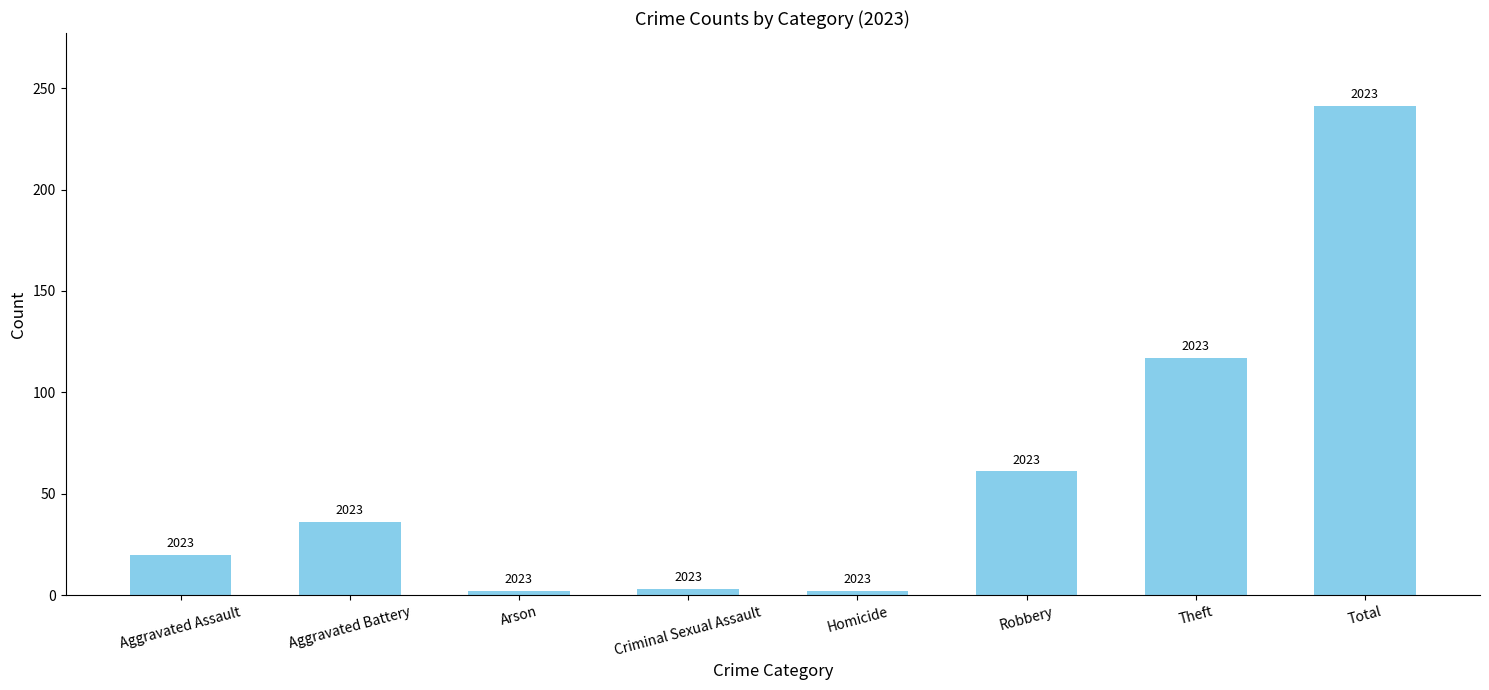

How many bars are there in total?

8